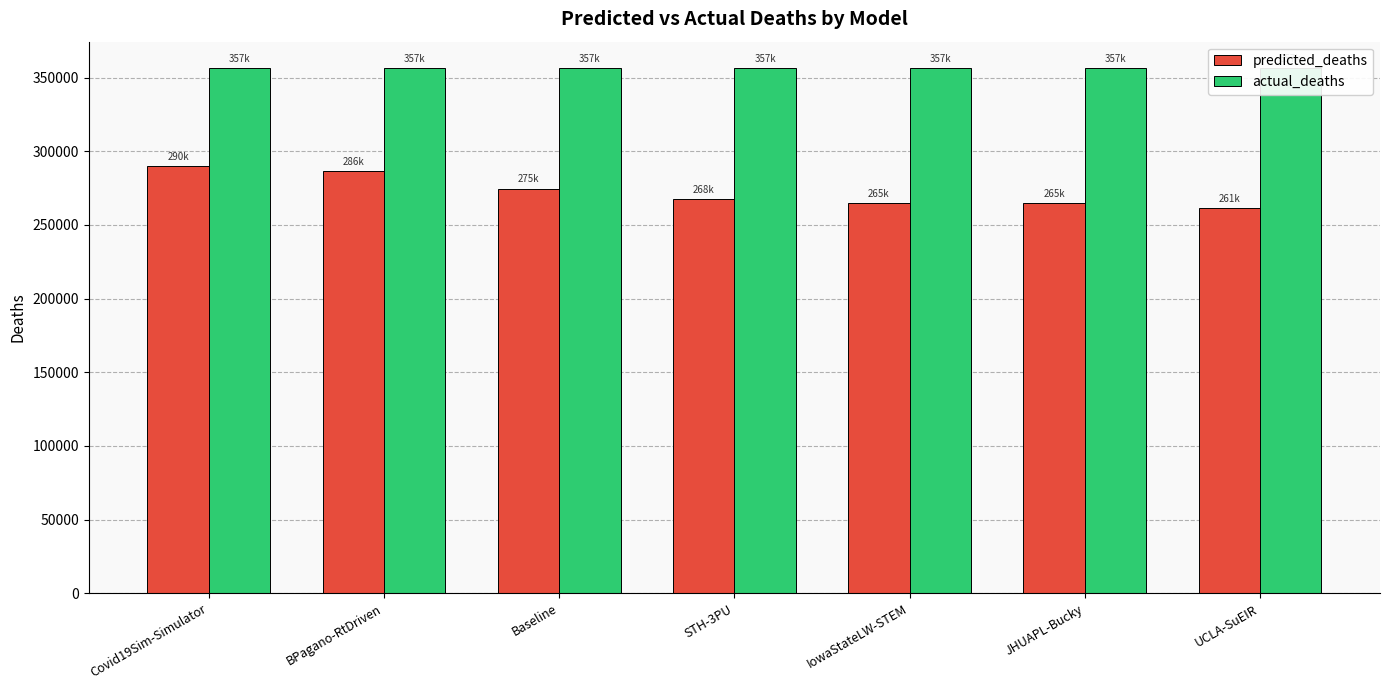

What is the spread (max minus min) of values at Covid19Sim-Simulator?

66626.6